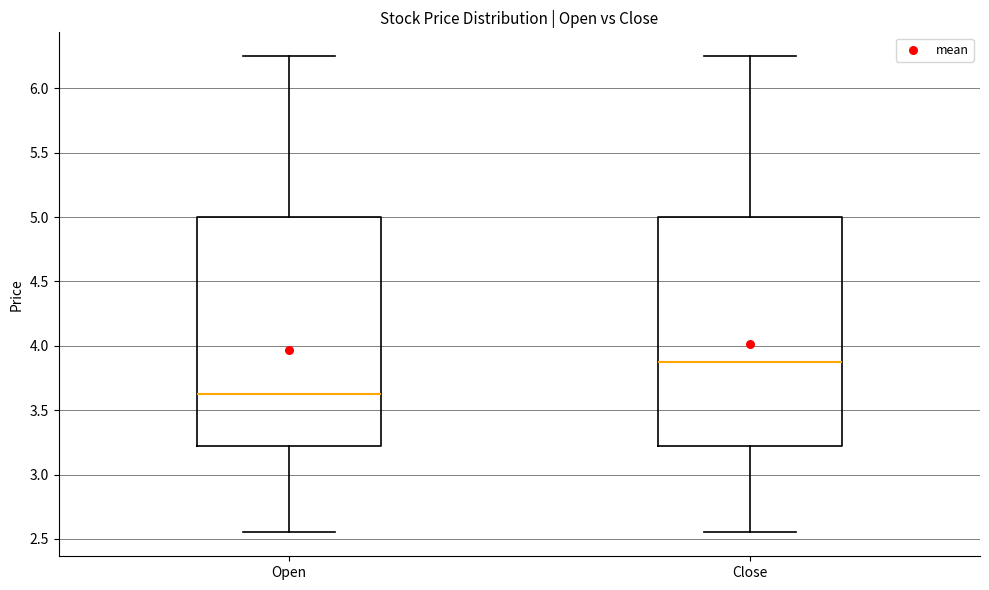

Which box has the highest median line?

Close